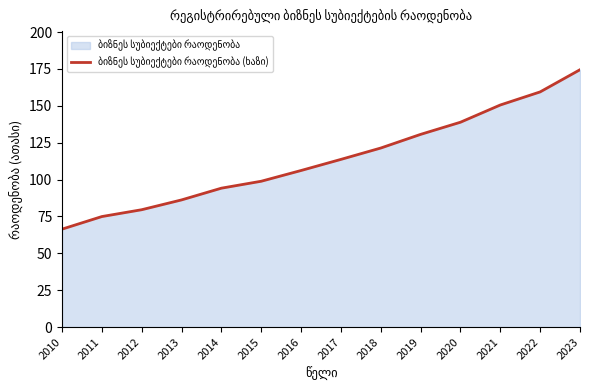

Does the chart have visible grid lines?

No